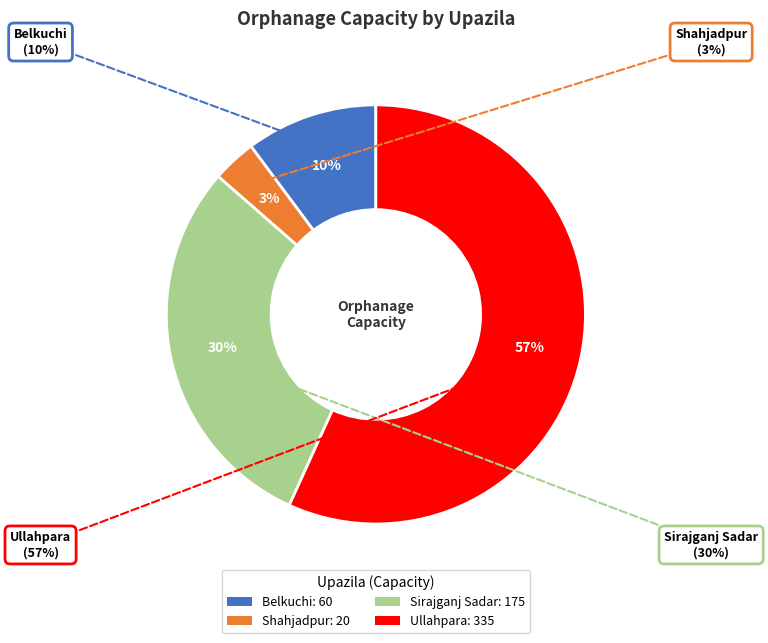

Which category has the smallest portion of the pie?

Shahjadpur